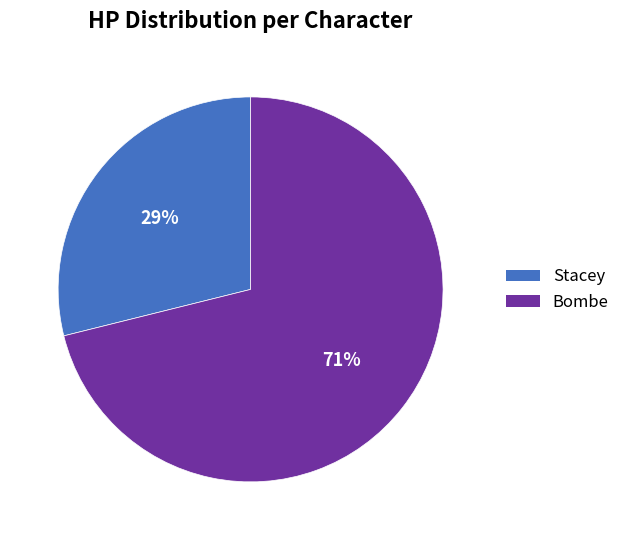

Is there a majority slice in this chart?

Yes